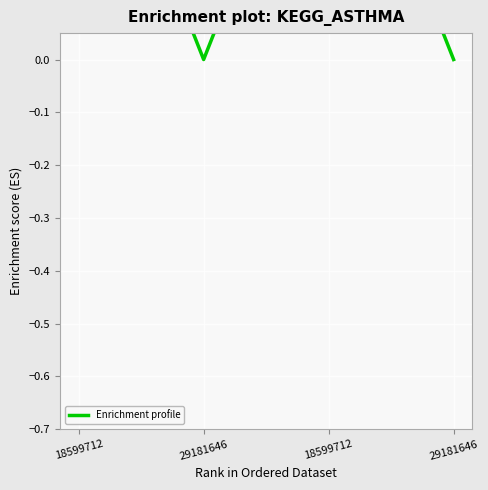

Which label corresponds to the smallest value in the chart?

29181646